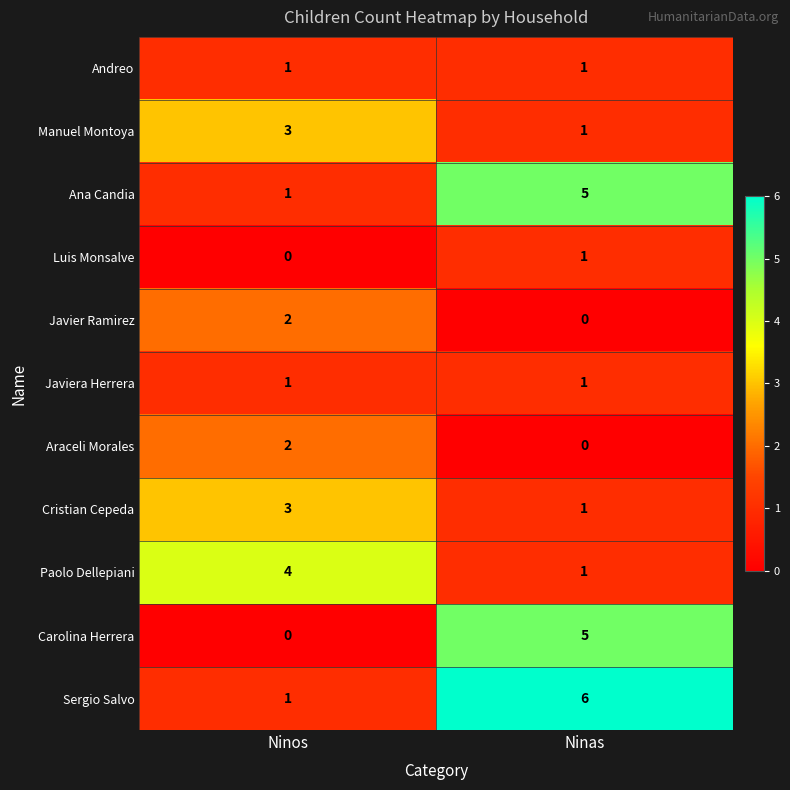

What is the spread (max minus min) of values at Ninas?

6